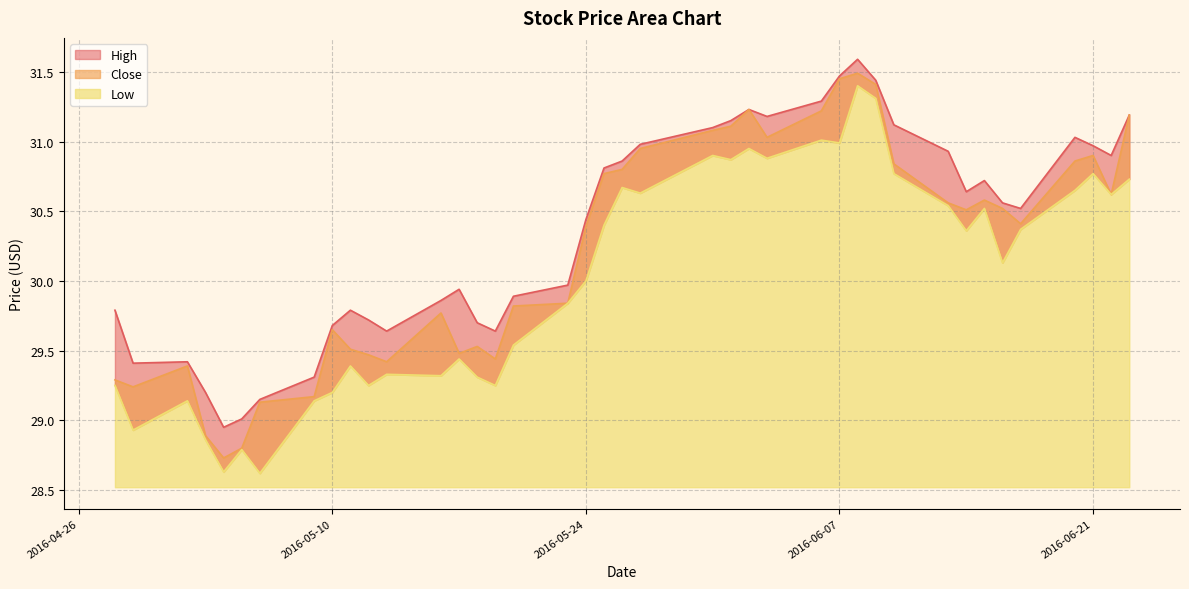

What is the sum of all Close values?

1208.5